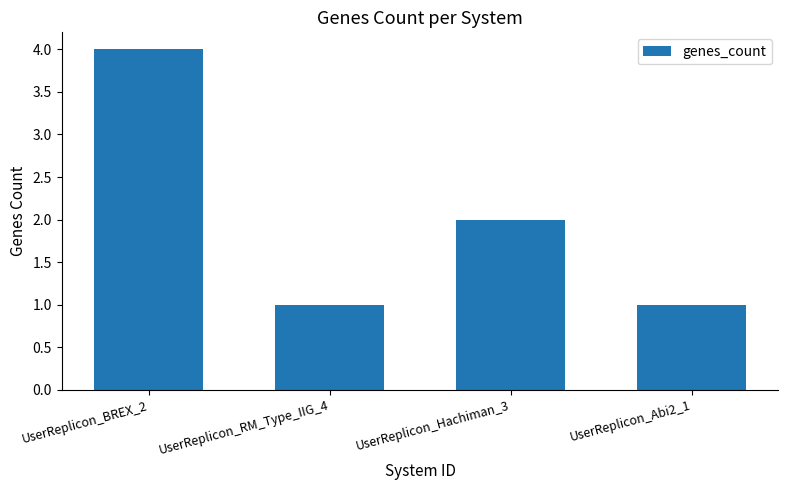

Read the value at UserReplicon_Hachiman_3.

2